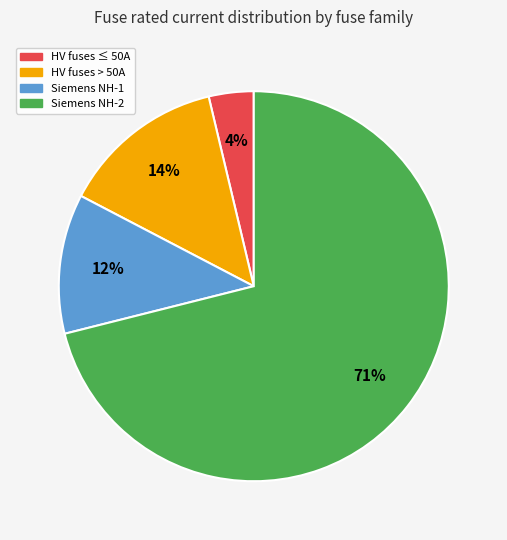

Count the number of slices in the pie.

4